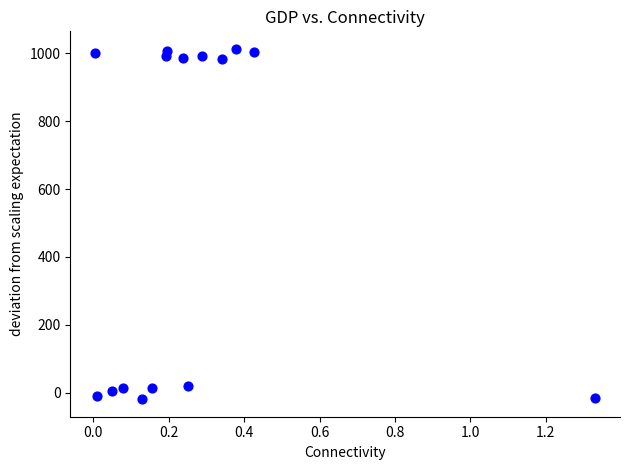

What is the range of Y values (max minus min)?

1031.6